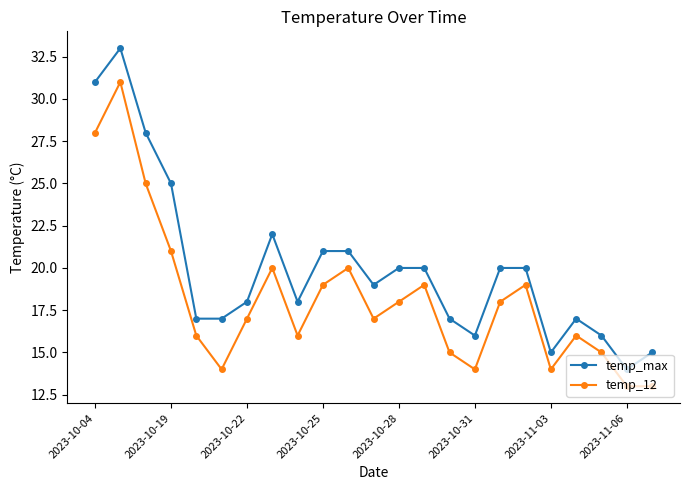

Reading left to right, what are all the values shown in this chart?

temp_max: 31	33	28	25	17	17	18	22	18	21	21	19	20	20	17	16	20	20	15	17	16	14	15
temp_12: 28	31	25	21	16	14	17	20	16	19	20	17	18	19	15	14	18	19	14	16	15	13	13